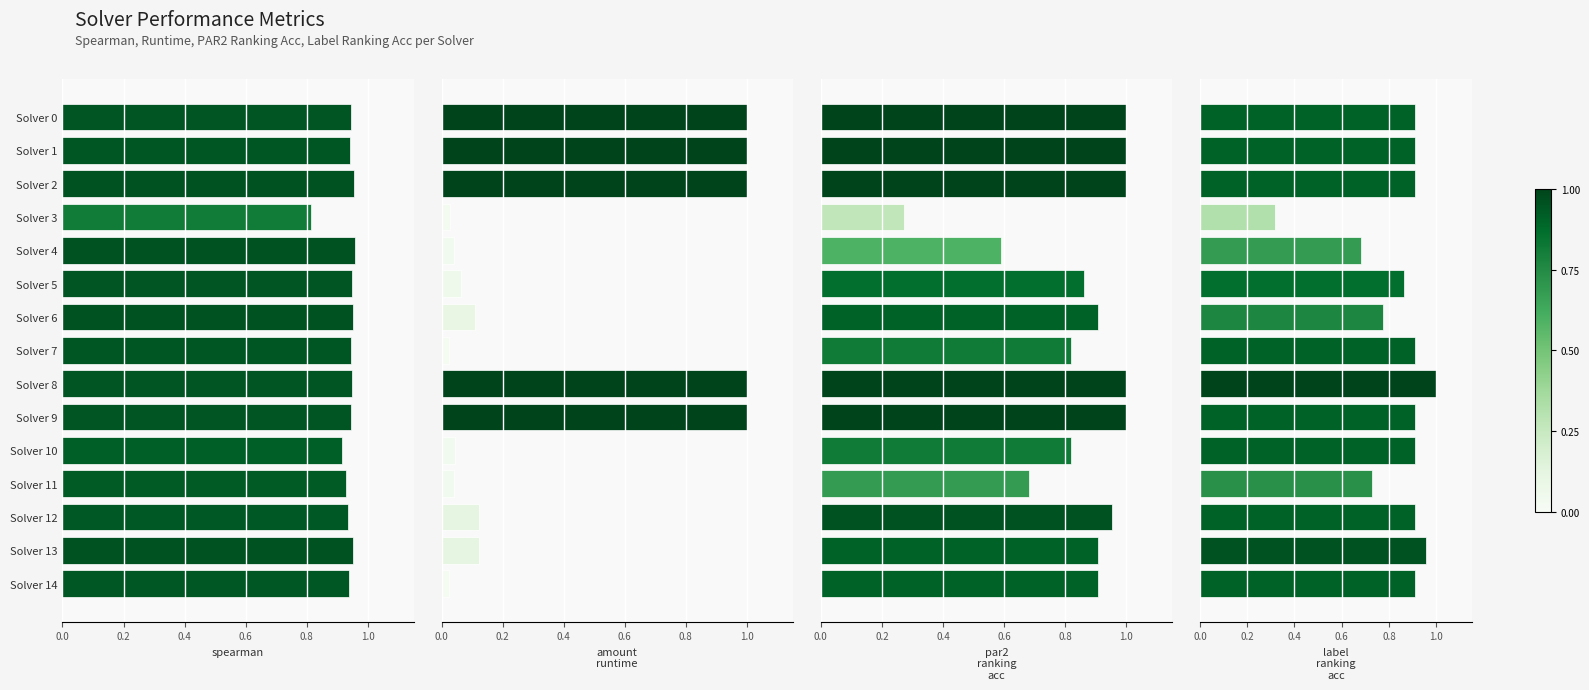

Rank the series at Solver 11 from highest to lowest value.

spearman, label_ranking_acc, par2_ranking_acc, amount_runtime